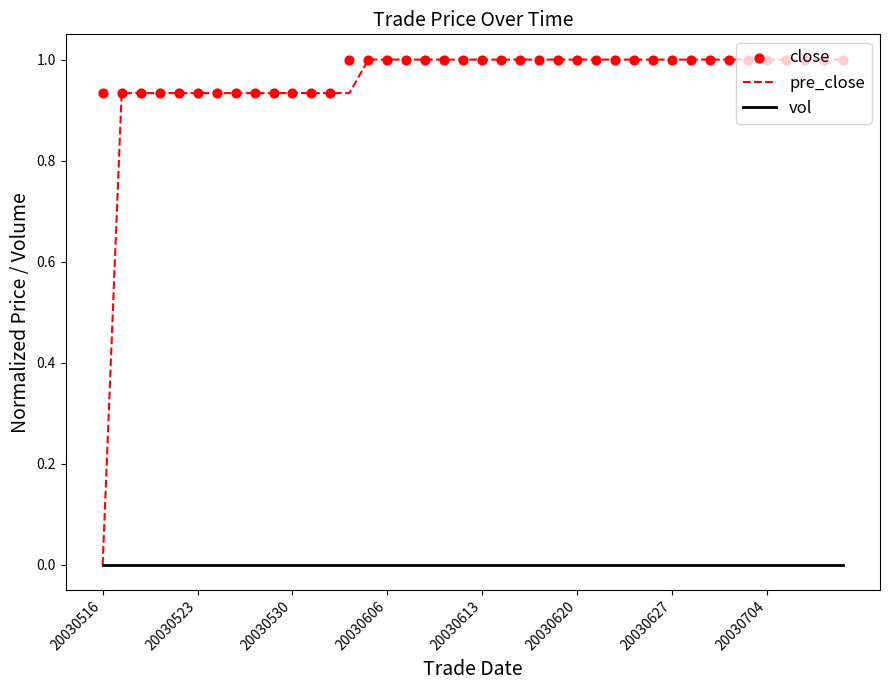

Which series reaches the maximum Y coordinate?

pre_close